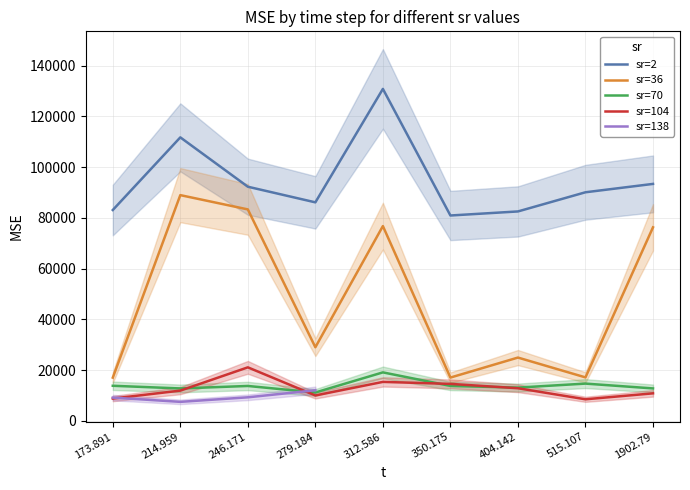

Where is the first local minimum for sr=36?

279.184